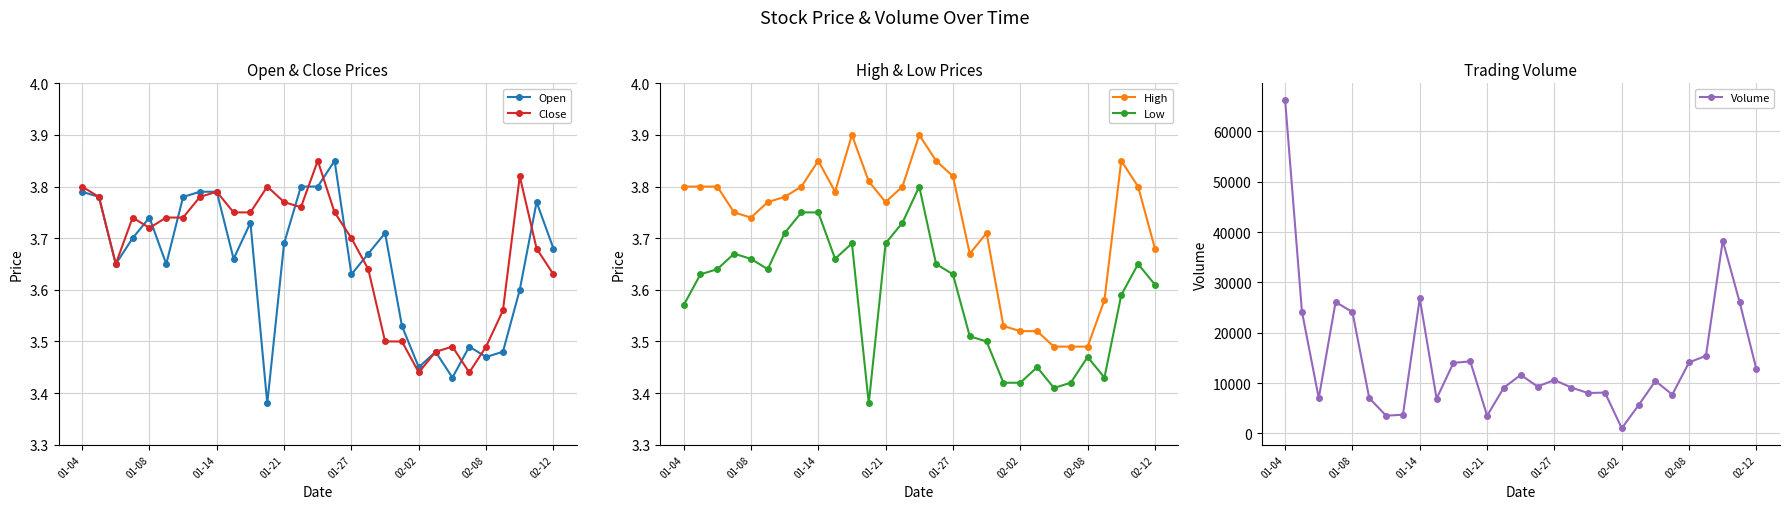

True or false: Low has more than 1 interior local peaks.

True